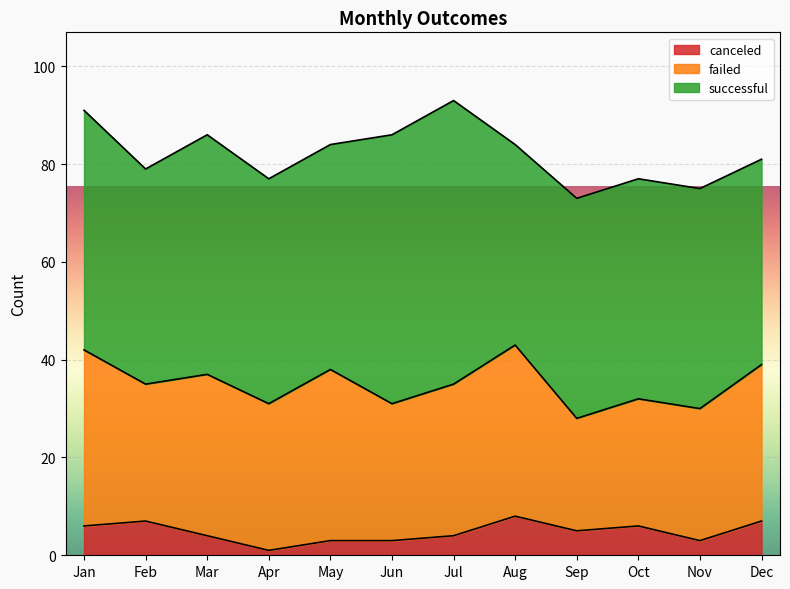

How many data points in canceled are above 5?

5